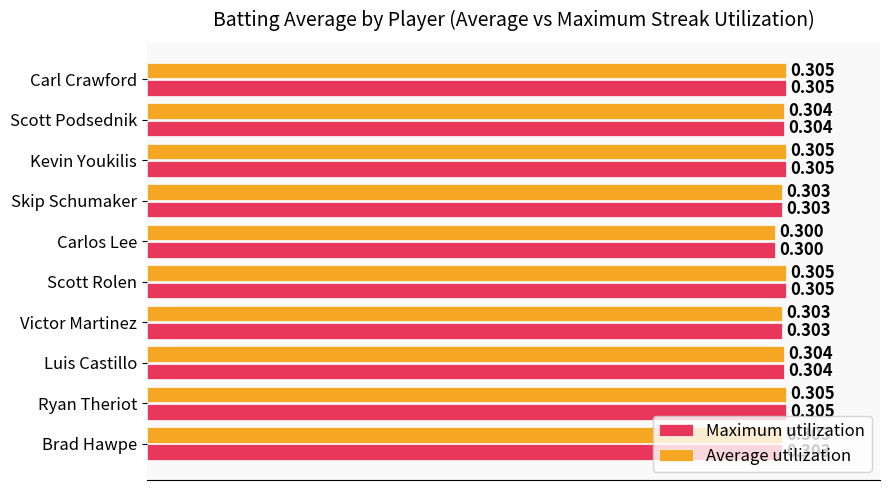

At which label does Maximum utilization reach its minimum?

Carlos Lee